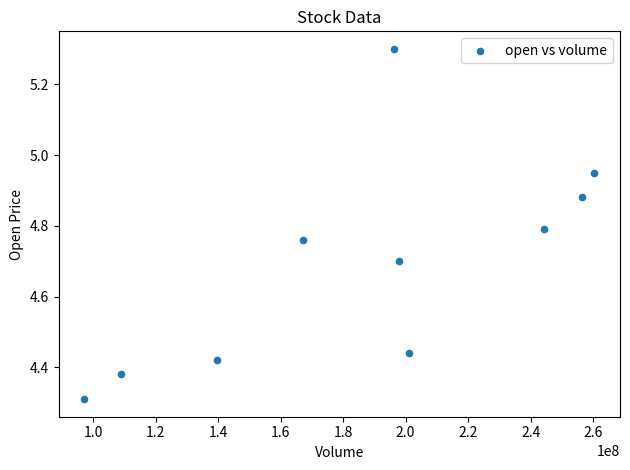

What is the average X value?

186952280.8